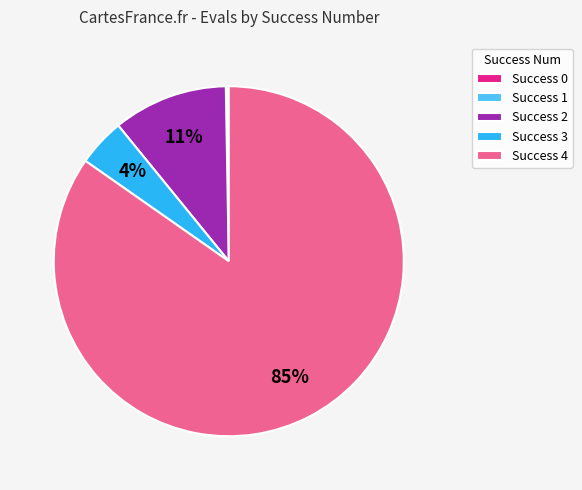

To the nearest percent, what is the difference between the largest and smallest slice percentages?

85%